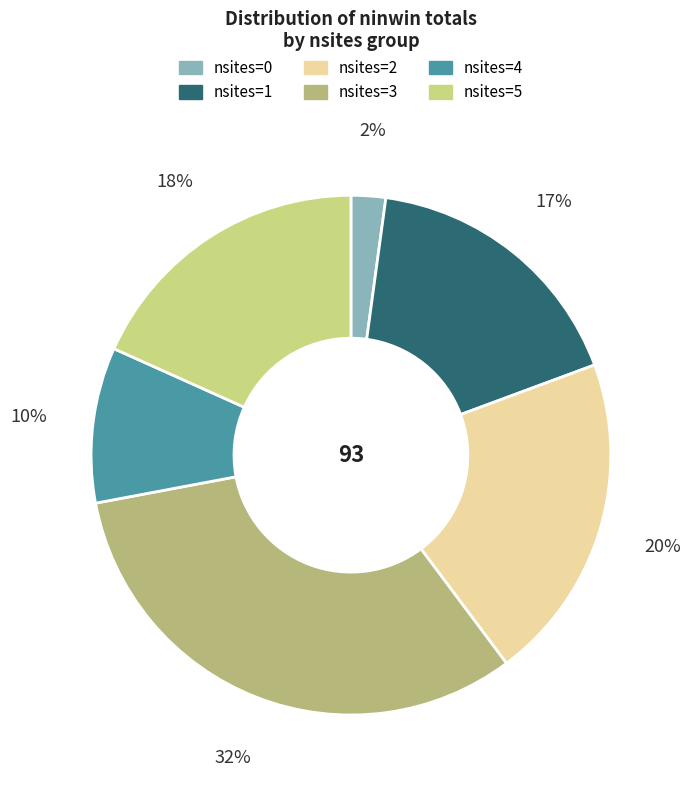

How many slices are in this pie chart?

6